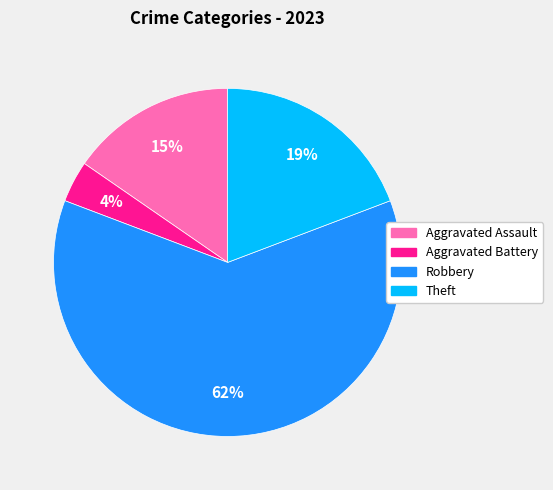

Count the number of slices in the pie.

4